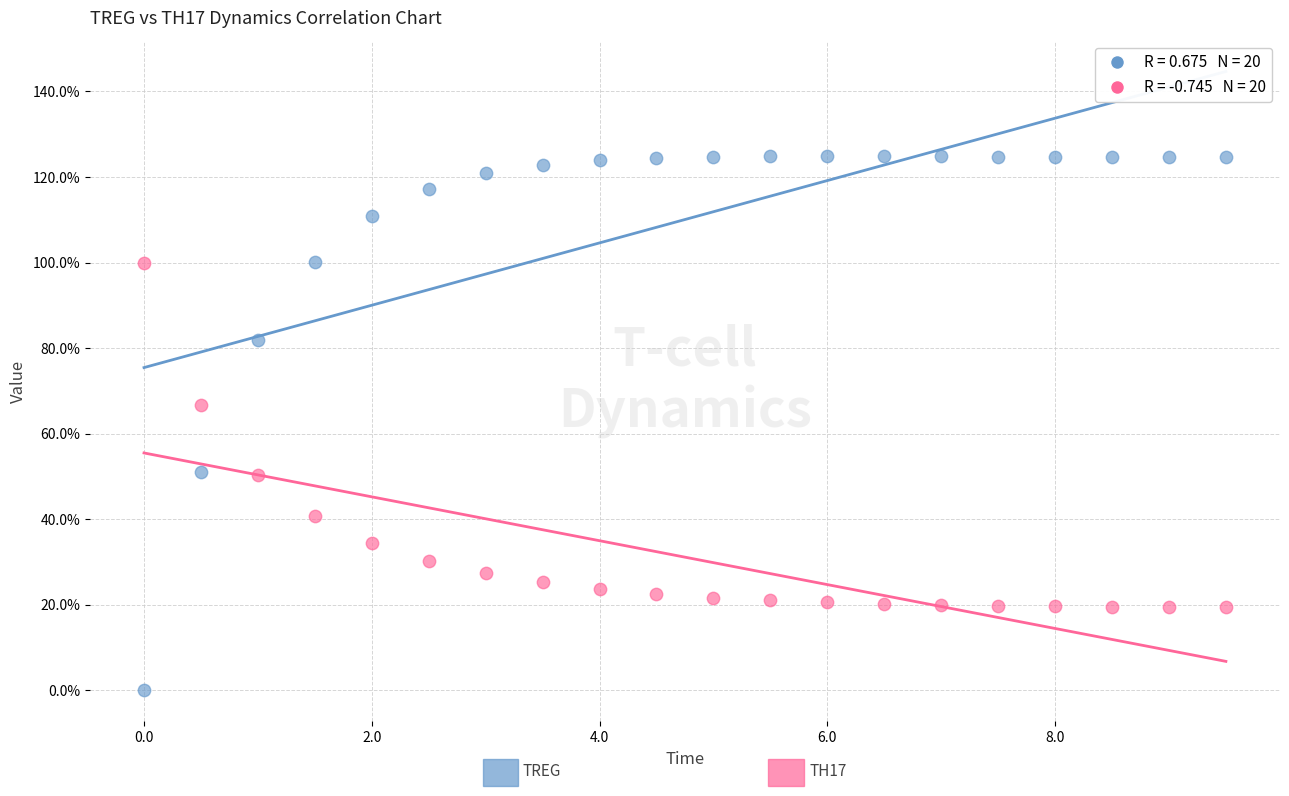

Across all data points, what is the range of X values (max minus min)?

9.5